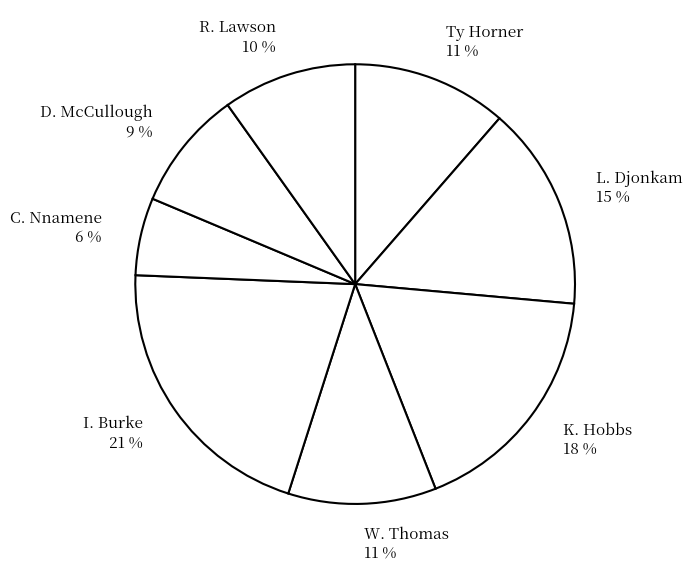

To the nearest percent, what portion does Ty Horner represent?

11%